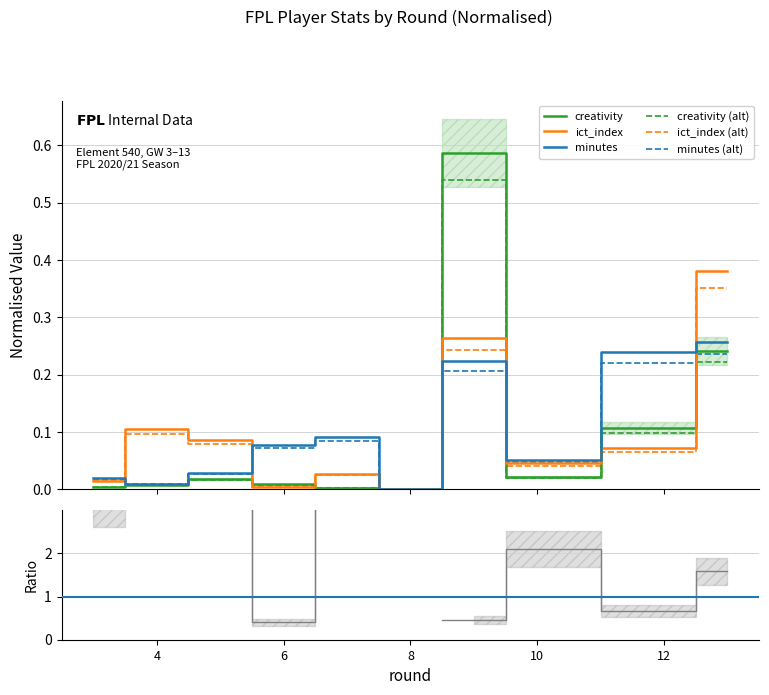

What is the sum of all creativity values?

1.0